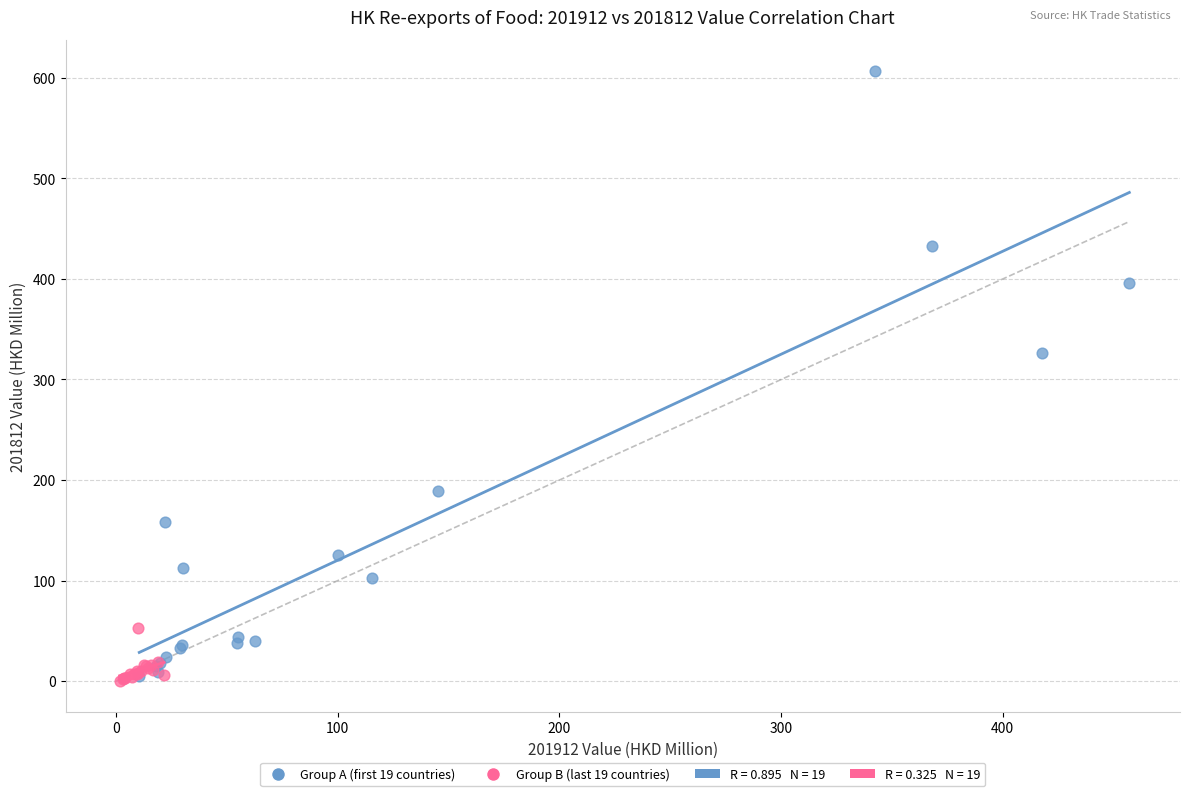

Which series has the largest Y range (max minus min)?

Group A (first 19 countries)